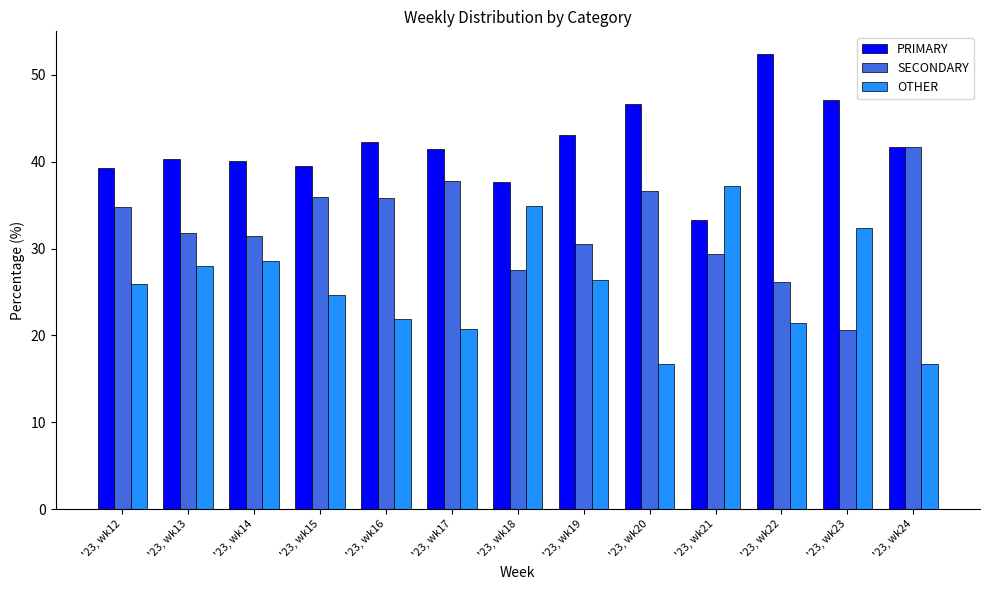

At '23, wk16, list the series in order from smallest to largest.

OTHER, SECONDARY, PRIMARY